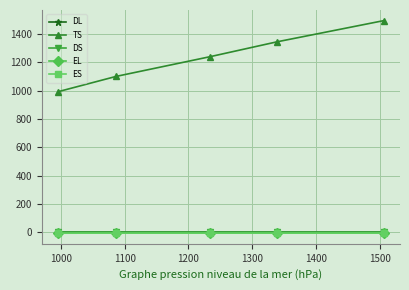

True or false: TS and EL cross at least once.

False